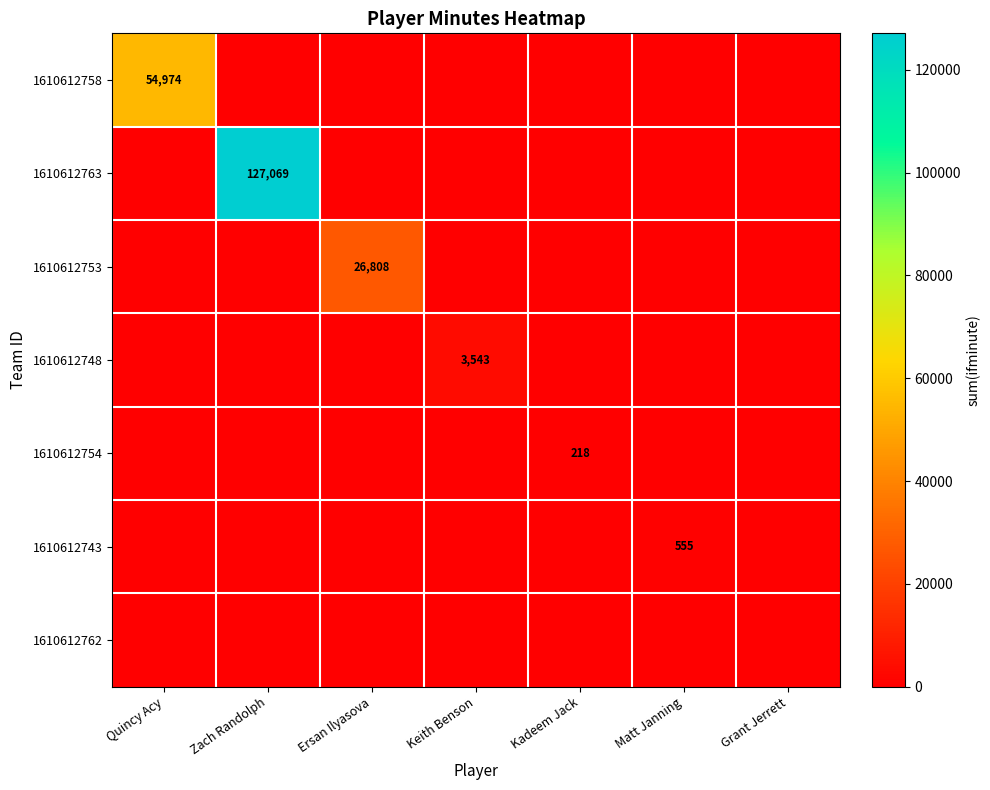

True or false: 1610612743 has a value of 555 at Matt Janning.

True